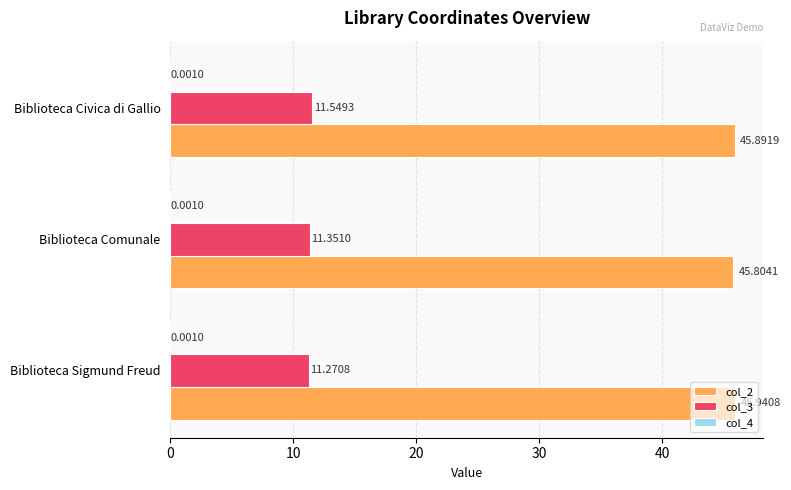

What is the total value across all series at Biblioteca Comunale?

57.2